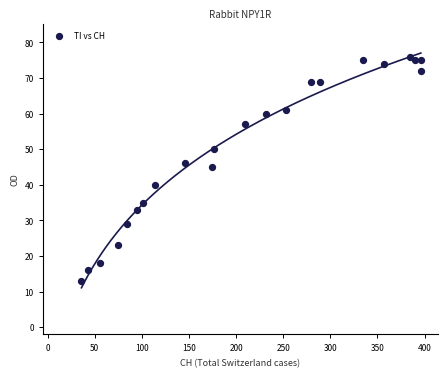

What is the range of Y values (max minus min)?

63